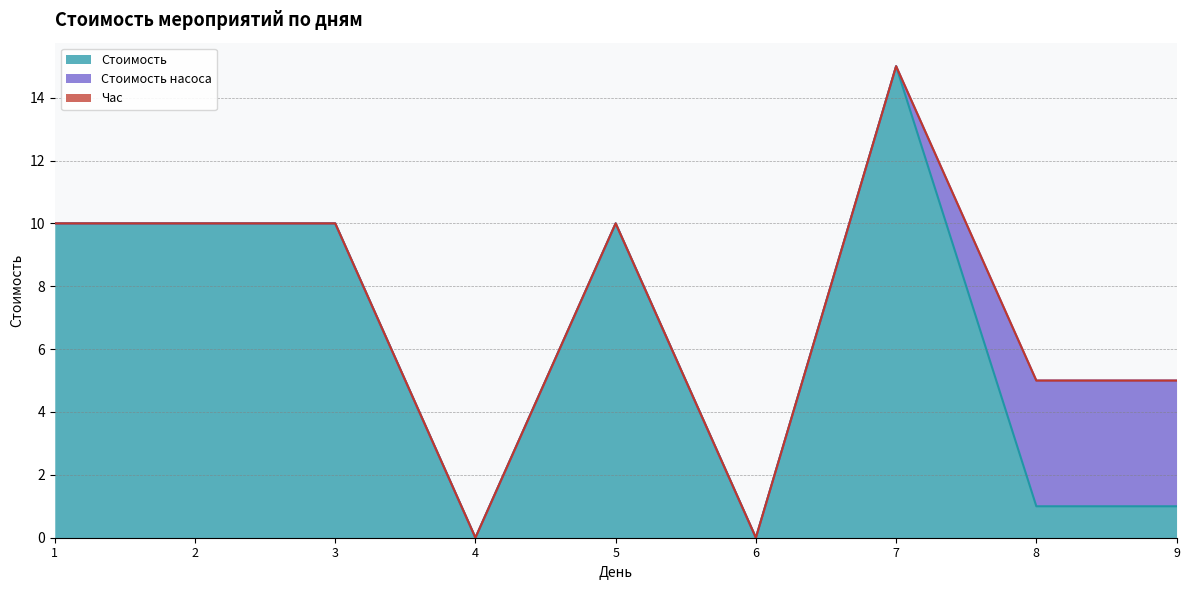

Reading right to left, what are all the values shown in this chart?

Стоимость: 1	1	15	0	10	0	10	10	10
Стоимость насоса: 4	4	0	0	0	0	0	0	0
Час: 0	0	0	0	0	0	0	0	0